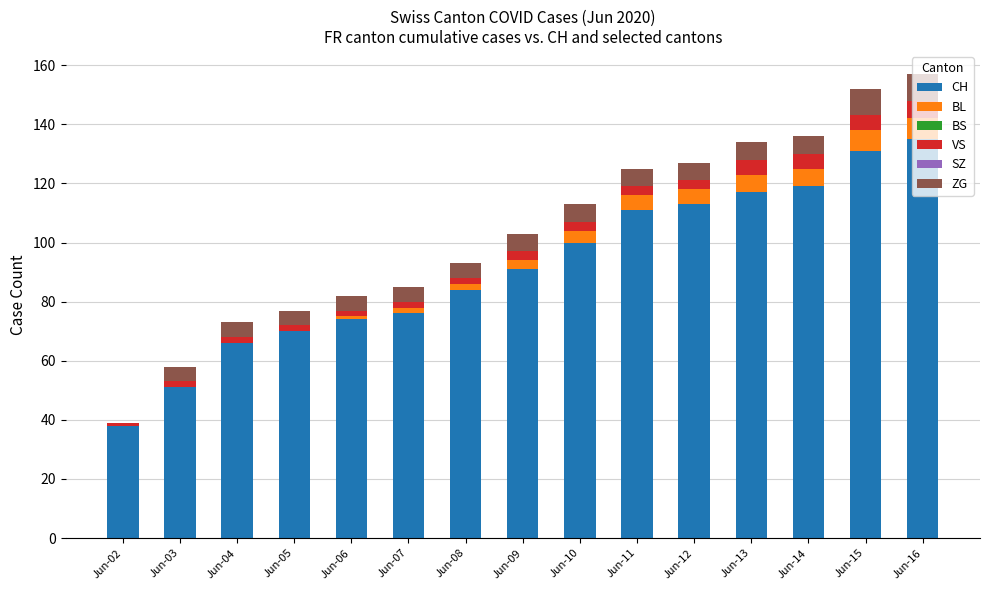

What is the total value across all series at Jun-13?

134